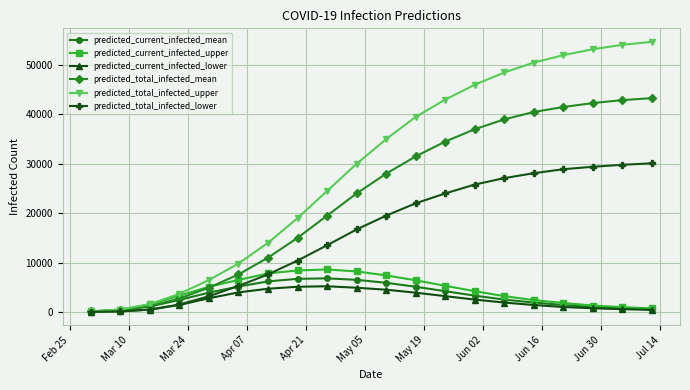

How many distinct data groups are displayed?

6